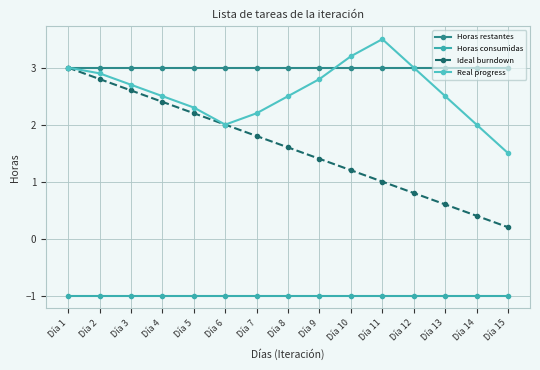

Which has a higher value, Día 9 or Día 8?

Día 9